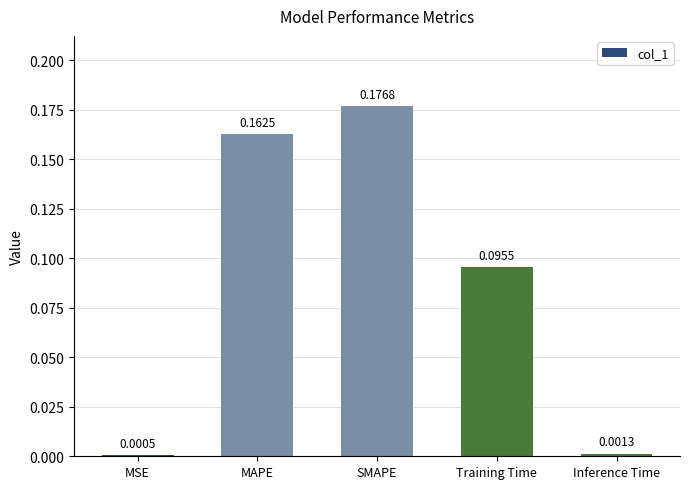

Where is the data nearest to the value 0?

MSE